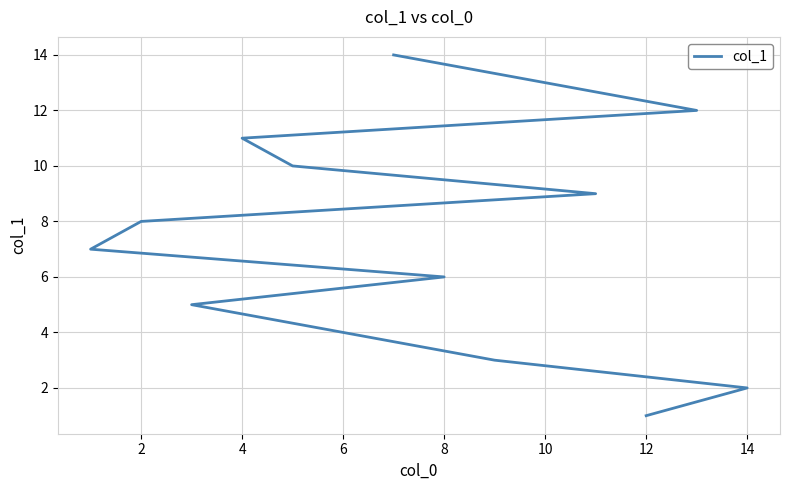

How many values are below 8?

7